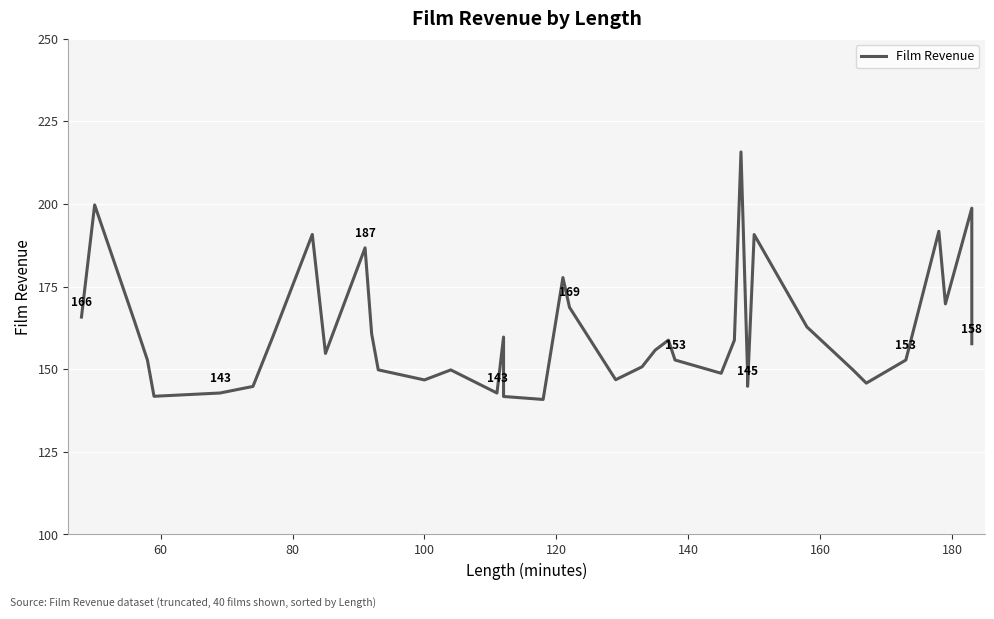

True or false: the data has more than 2 interior local peaks.

True